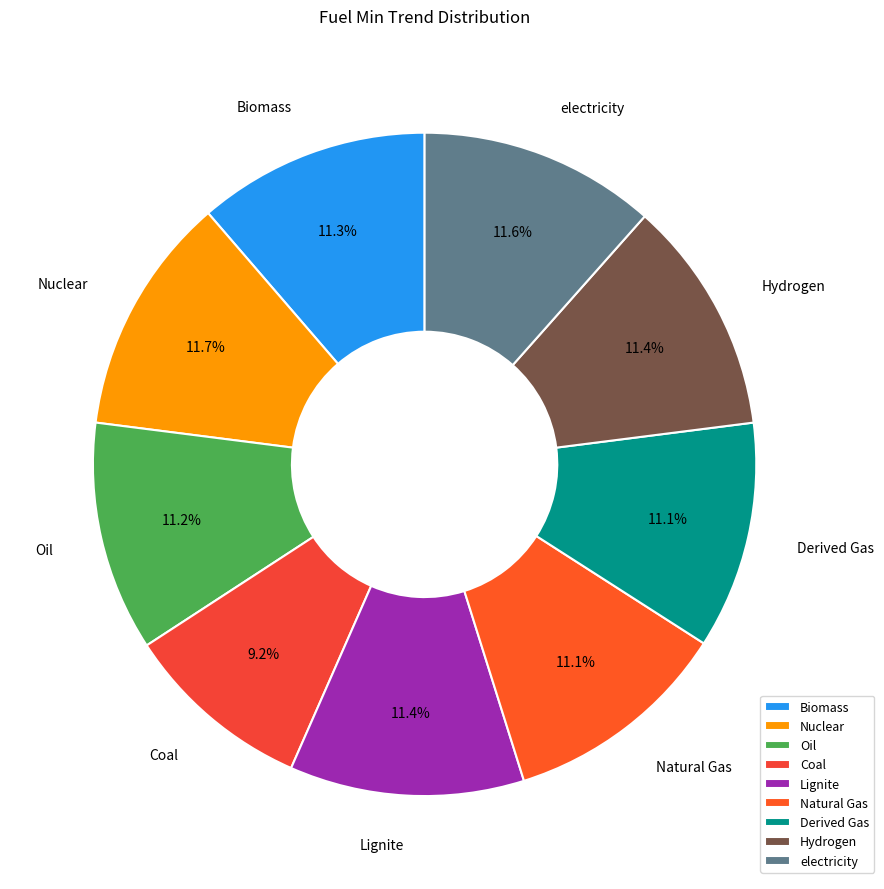

Is there a majority slice in this chart?

No